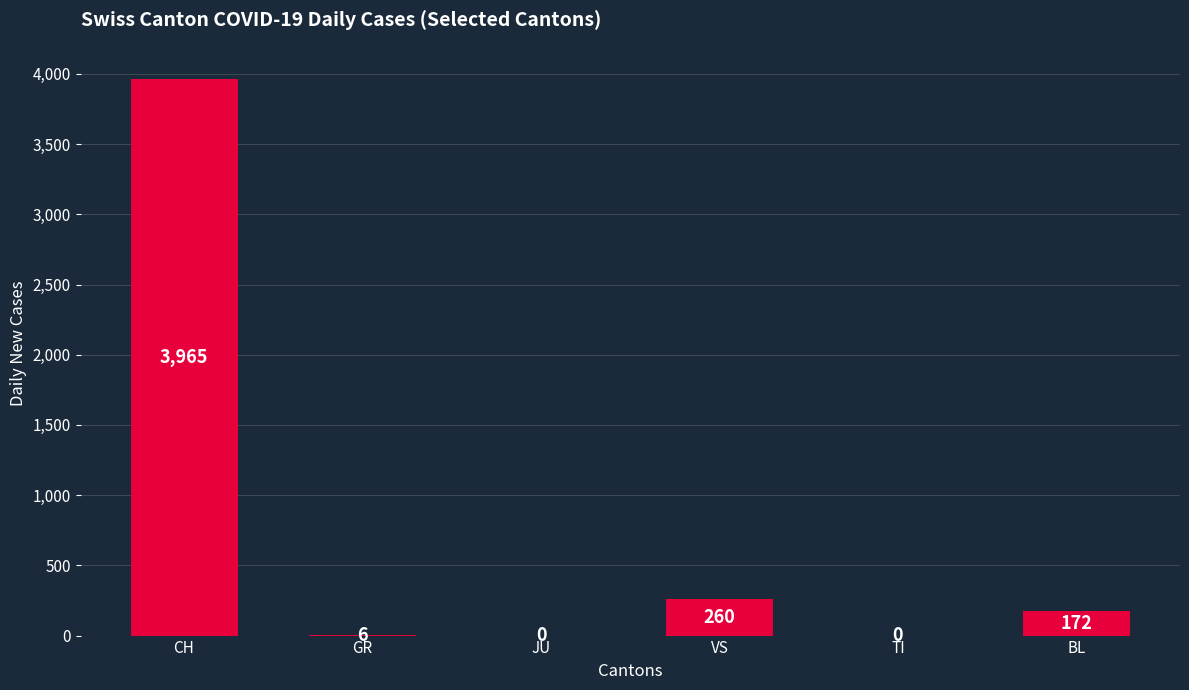

Where is the data nearest to the value 1982?

VS